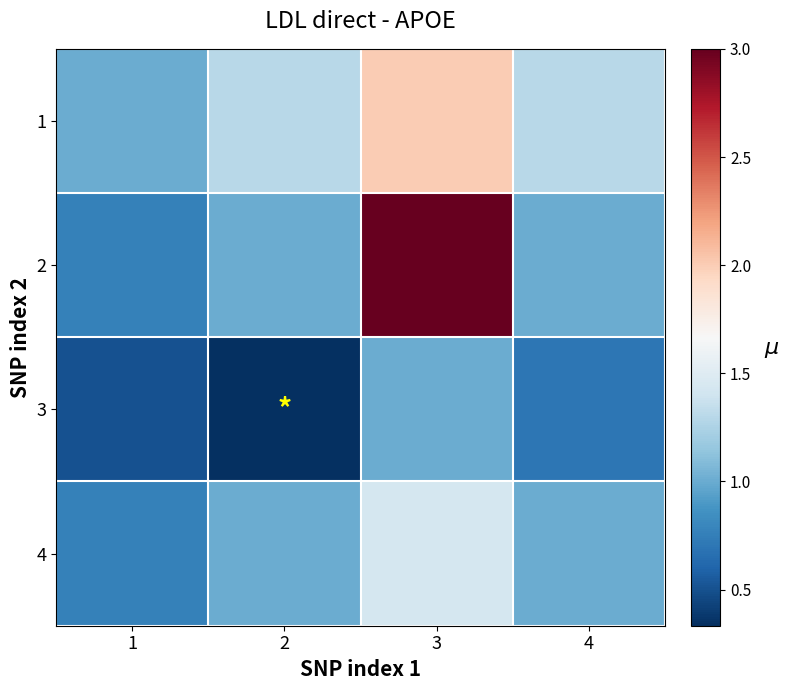

List the series in order of their peak value, highest first.

2, 1, 4, 3